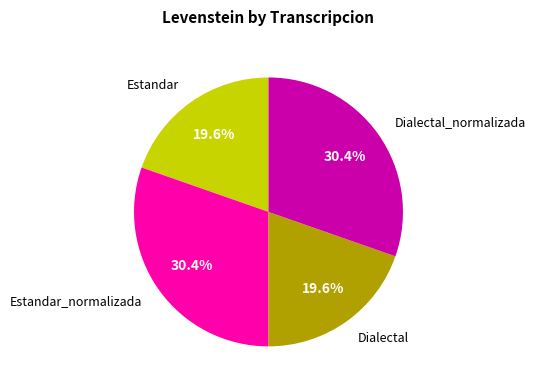

Is there any slice that represents more than half of the pie?

No